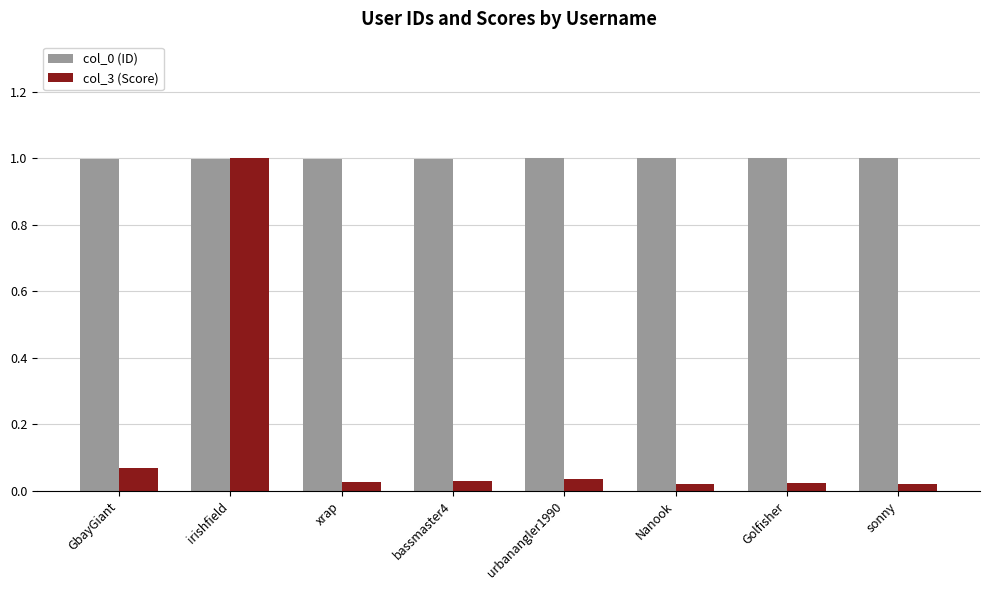

Which series has the largest range (max minus min)?

col_3 (Score)